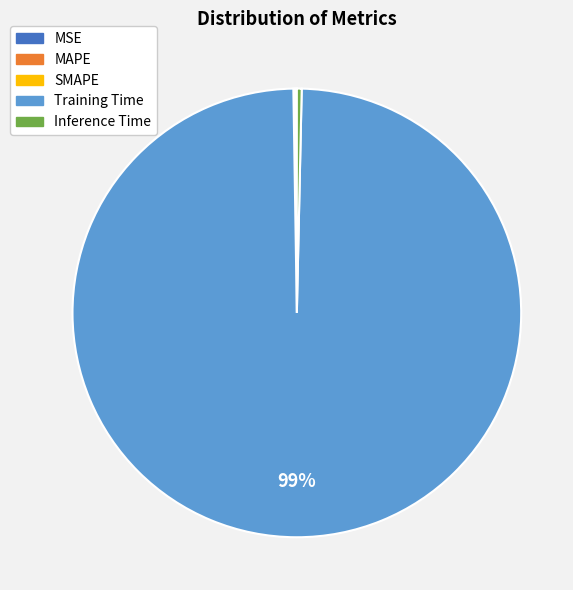

Is it true that Inference Time is 14% of the pie?

False